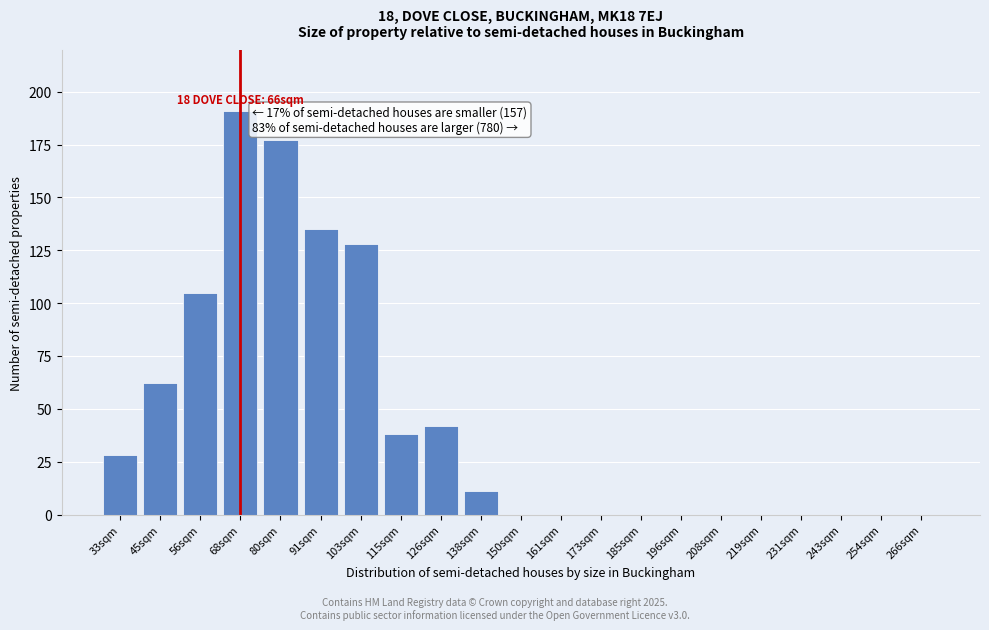

Reading right to left, list all the values displayed in this chart.

266sqm=0	254sqm=0	243sqm=0	231sqm=0	219sqm=0	208sqm=0	196sqm=0	185sqm=0	173sqm=0	161sqm=0	150sqm=0	138sqm=11	126sqm=42	115sqm=38	103sqm=128	91sqm=135	80sqm=177	68sqm=191	56sqm=105	45sqm=62	33sqm=28